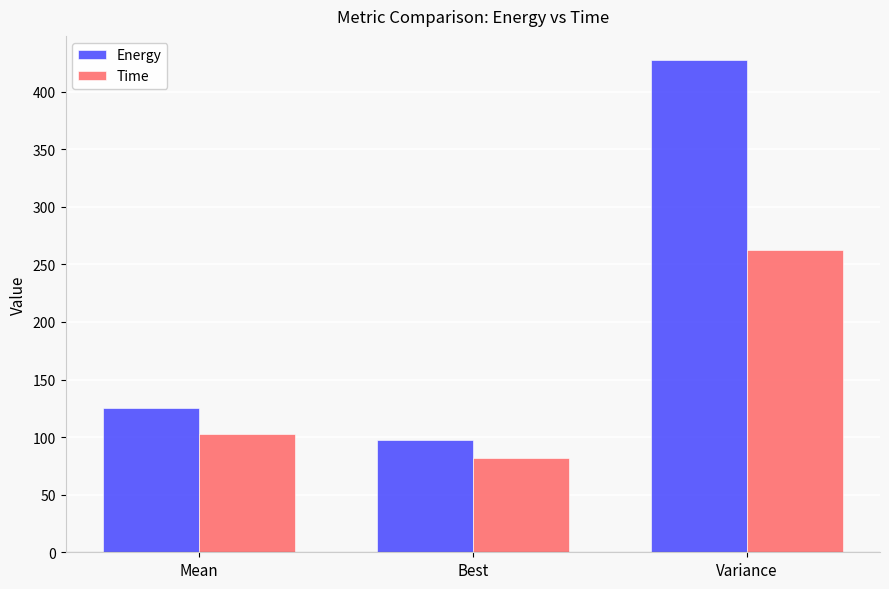

Does the chart contain any negative values?

No